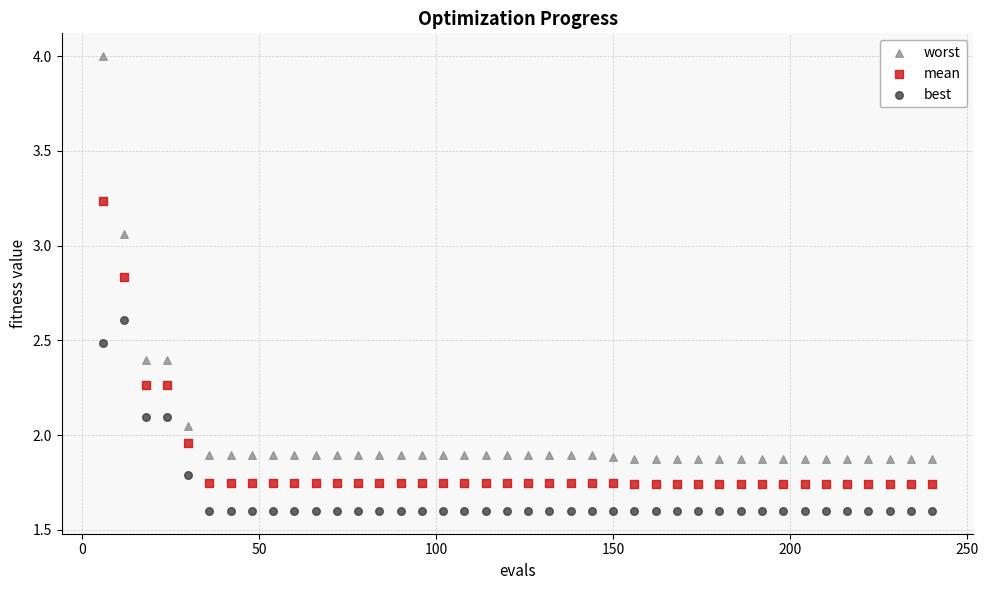

What are all the series names shown in the legend?

worst, mean, best